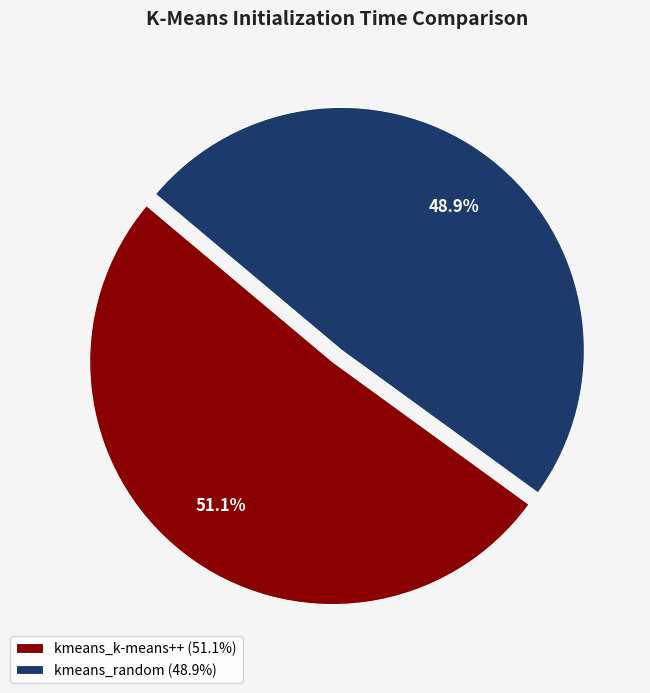

Between kmeans_random and kmeans_k-means++, which is larger?

kmeans_k-means++